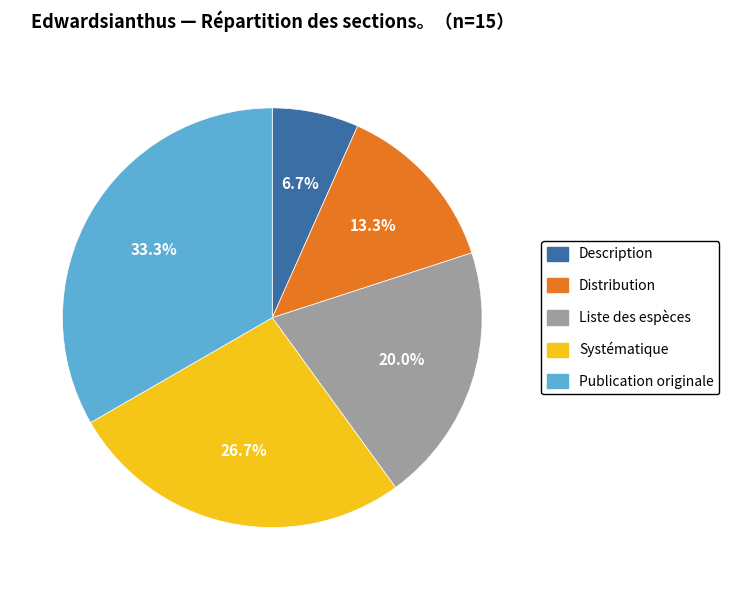

What is the ratio of the value at Distribution to the value at Description?

2.0